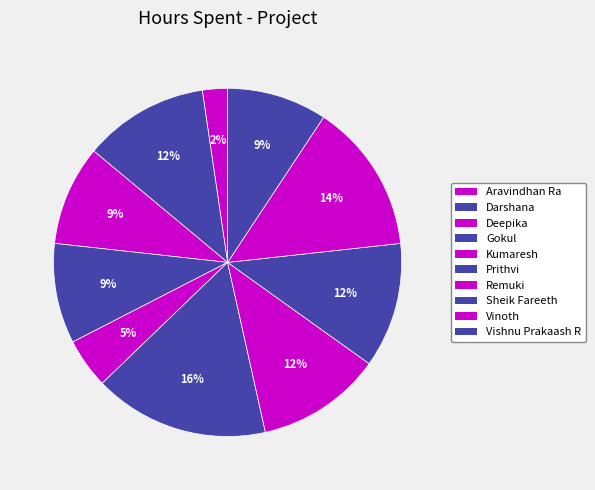

To the nearest percent, what portion does Deepika represent?

9%